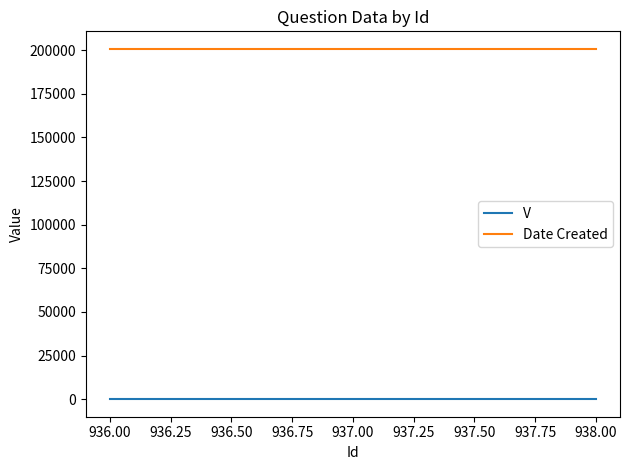

What is the lowest value of the Date Created series?

200728